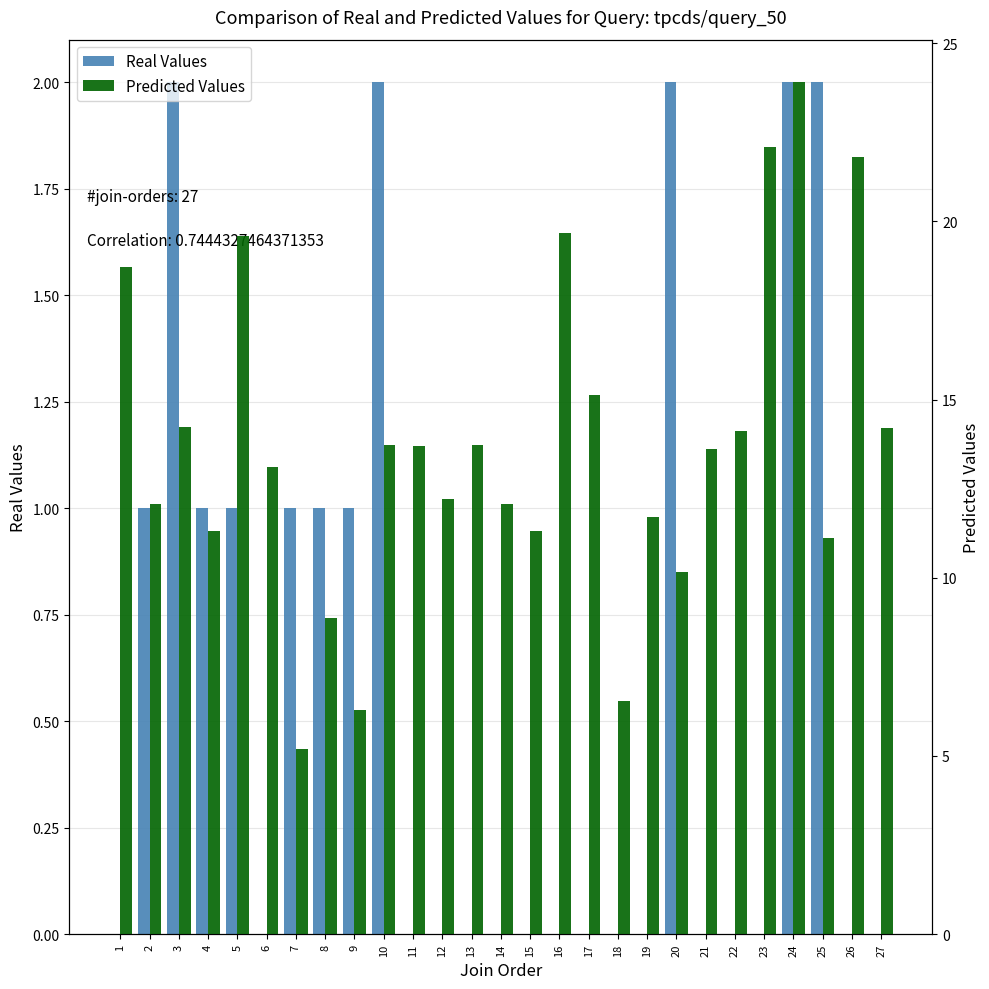

At which label does Predicted Values reach its minimum?

7